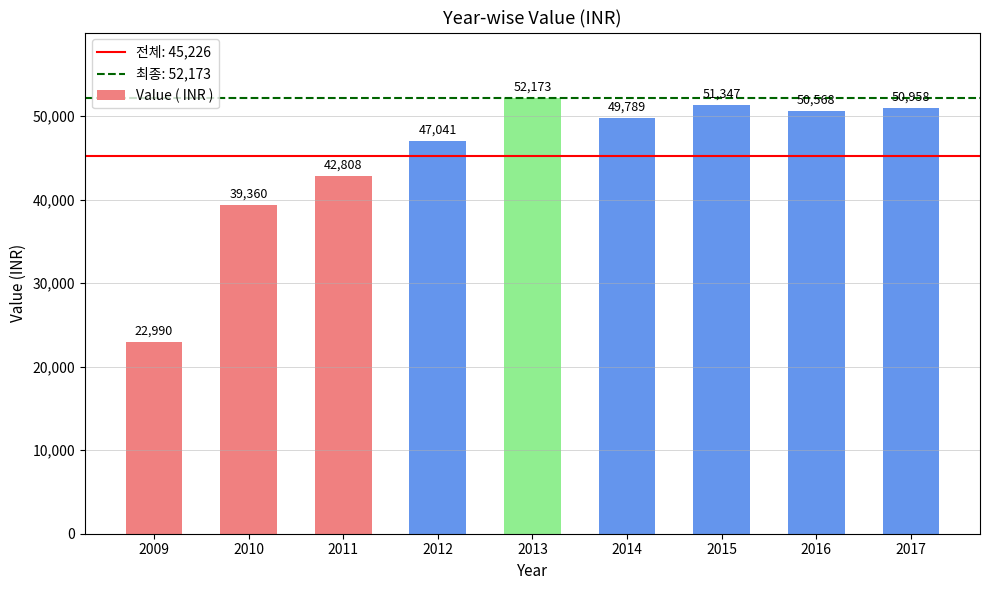

What is the maximum value shown in the chart?

52173.0